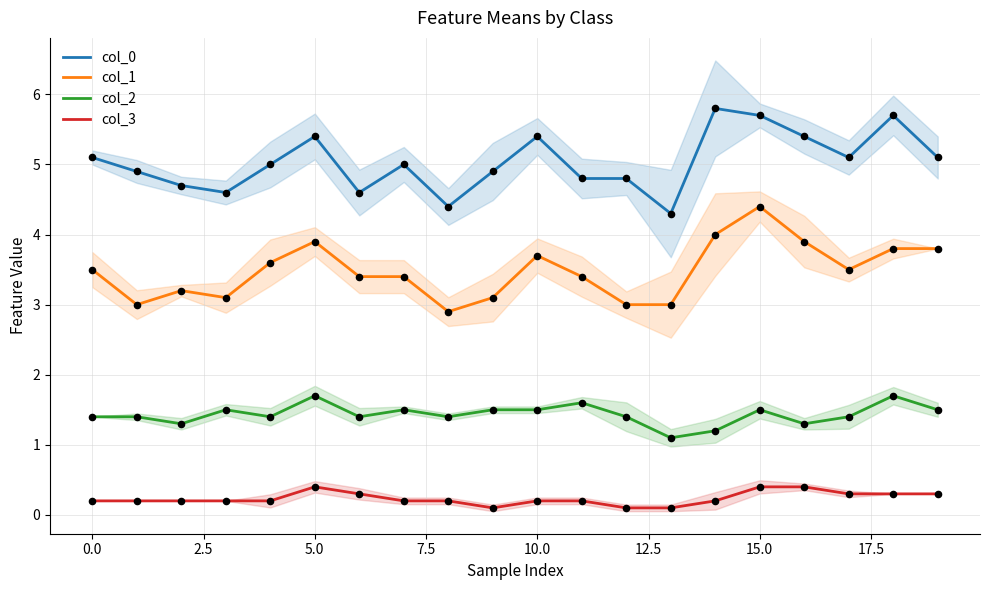

At which category is the sum across all series the highest?

15